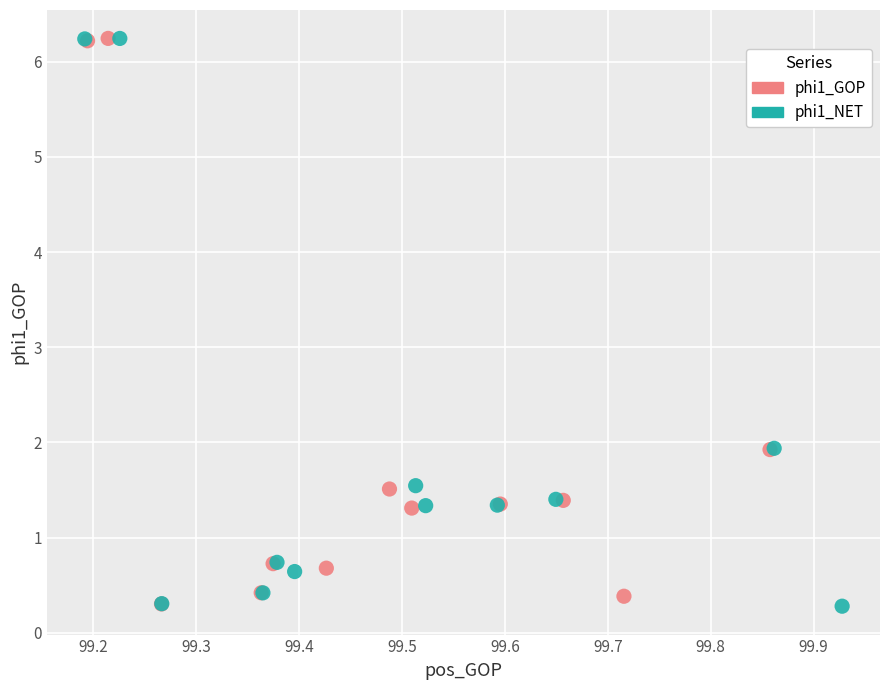

What are all the series names shown in the legend?

phi1_GOP, phi1_NET